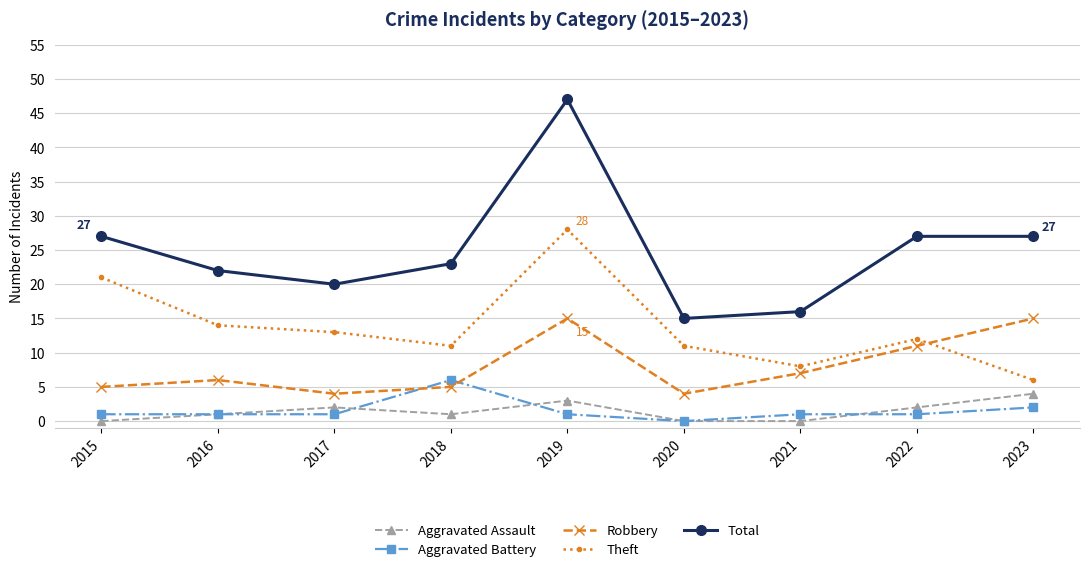

What is the lowest value of the Theft series?

6